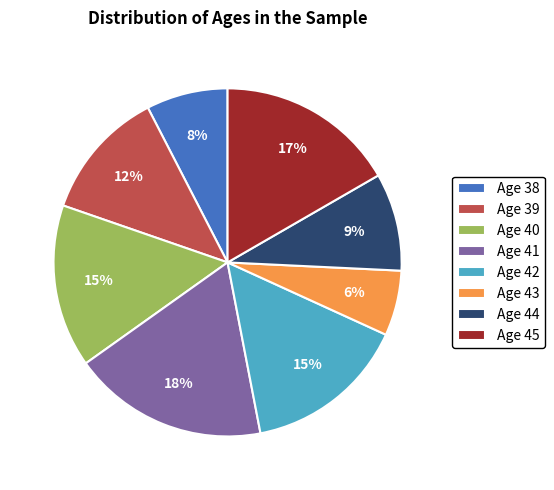

Is there a majority slice in this chart?

No